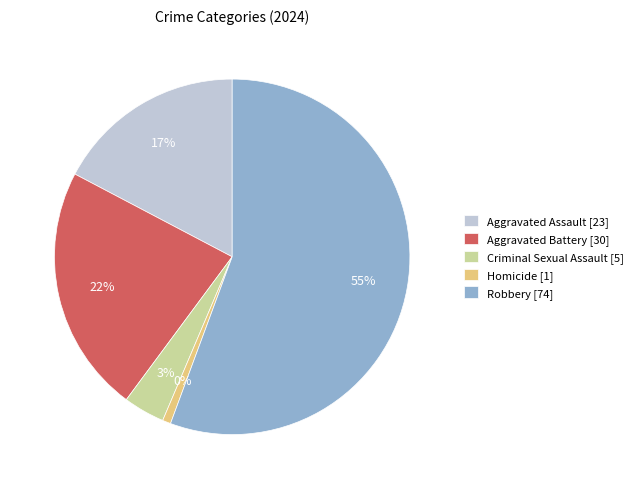

Does Aggravated Battery represent more than half of the total?

No